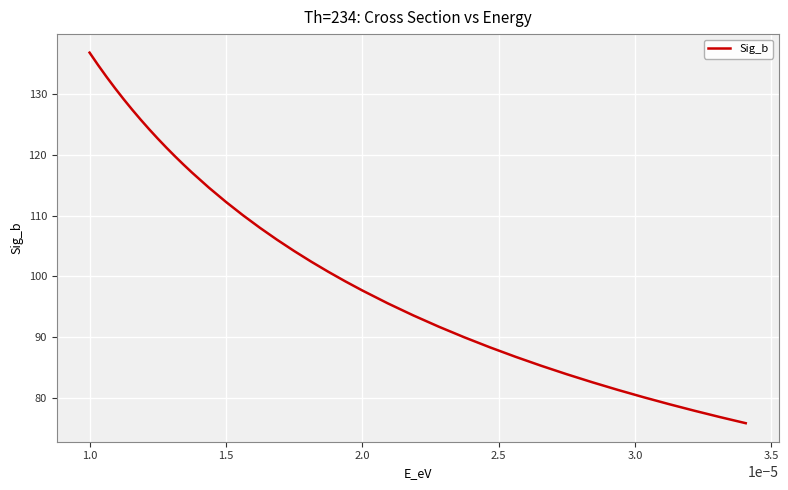

What is the difference between the maximum and minimum values?

61.0